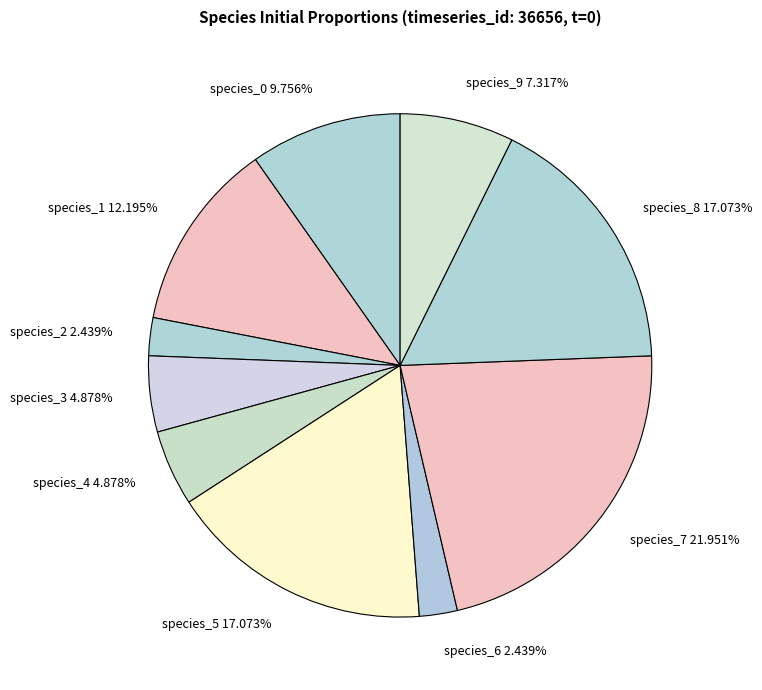

Count the number of slices in the pie.

10